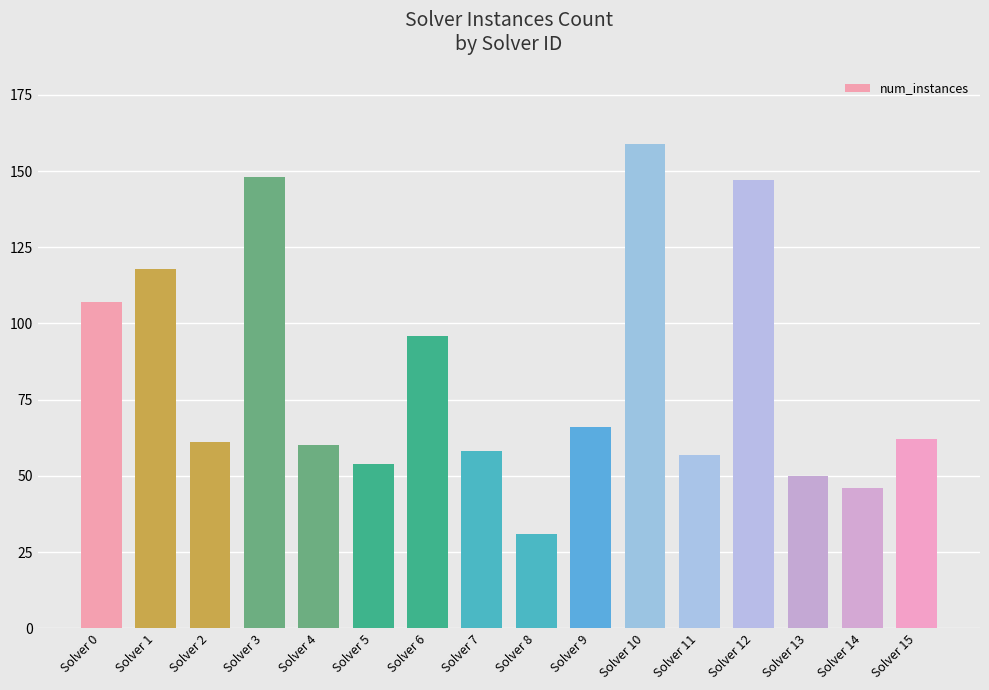

What value does the data have at Solver 10, to the nearest 5?

160